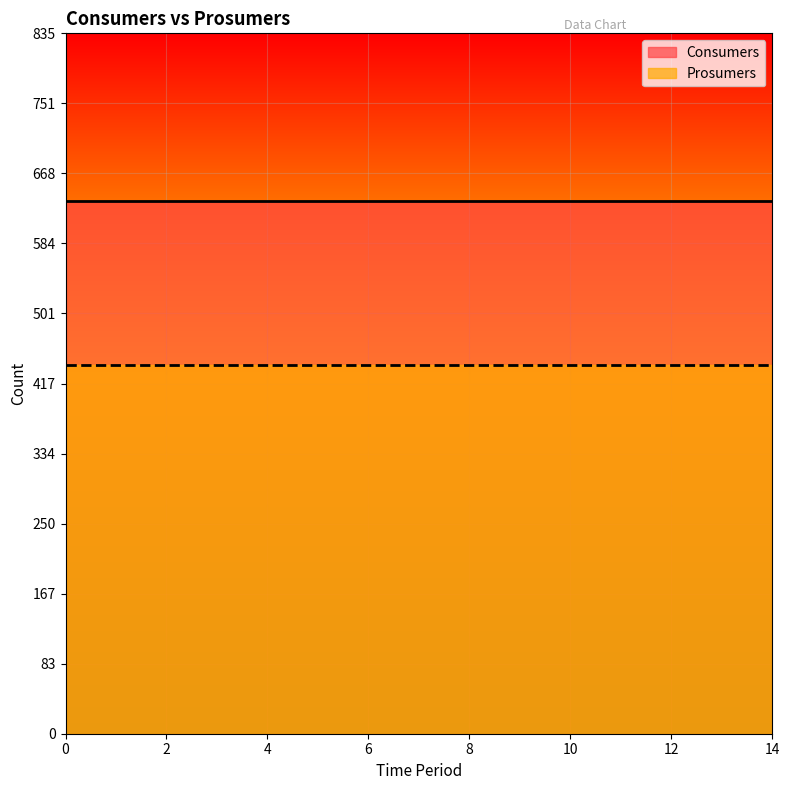

Is it true that Prosumers equals 440 at 12?

True